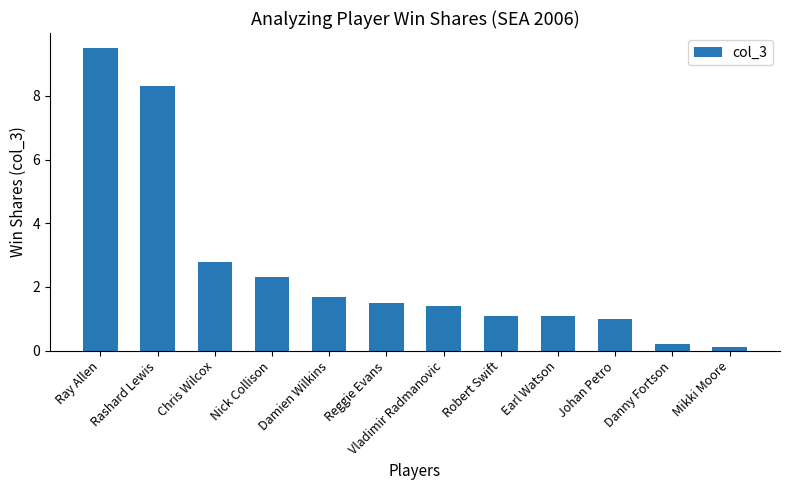

Which label corresponds to the largest value in the chart?

Ray Allen